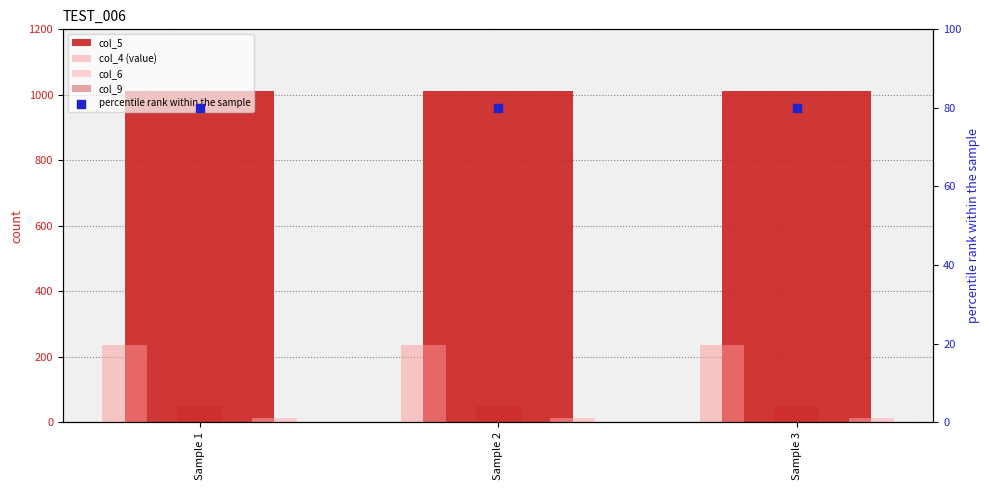

What are all the series names shown in the legend?

col_5, col_4 (value), col_6, col_9, percentile rank within the sample